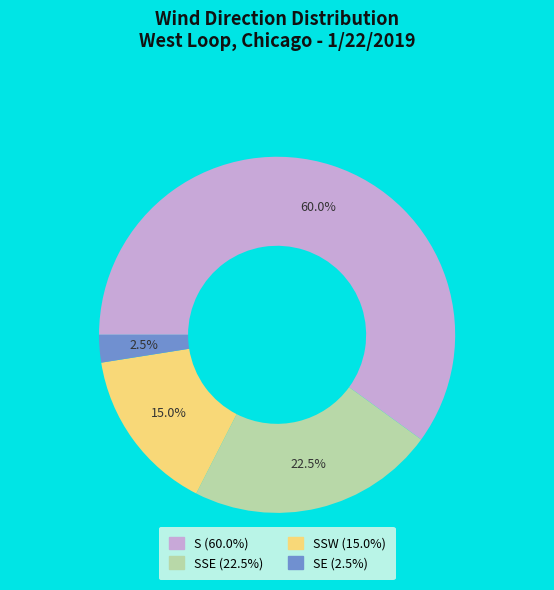

Is there any slice that represents more than half of the pie?

Yes